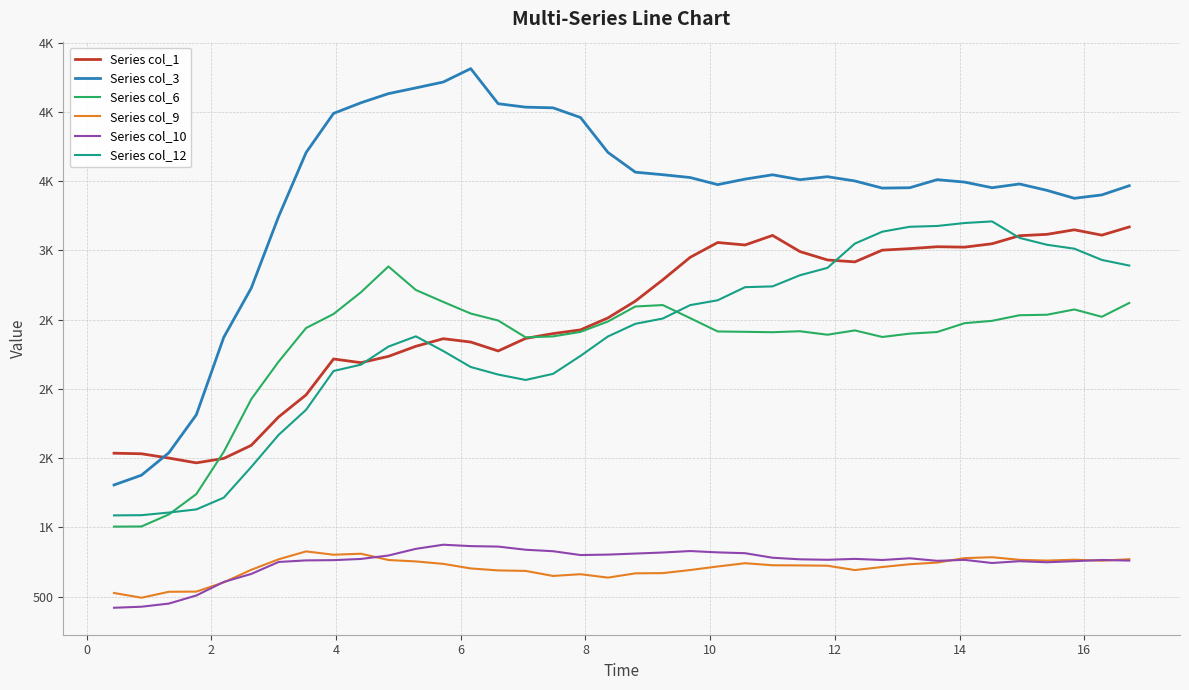

Is this an area chart (filled region under the line)?

No